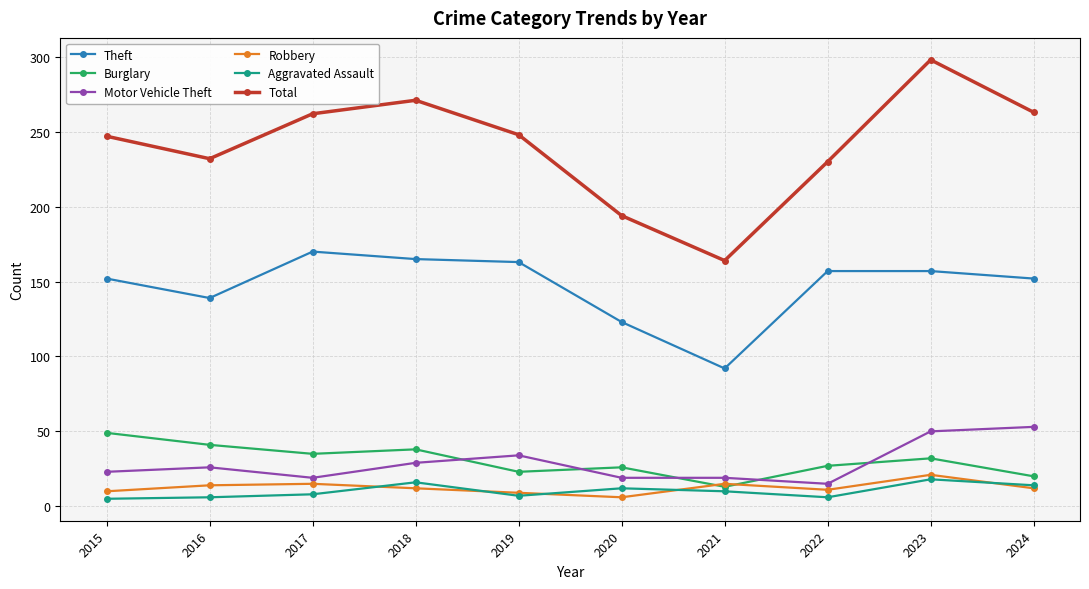

The Theft series shows 119 at 2017. True or false?

False